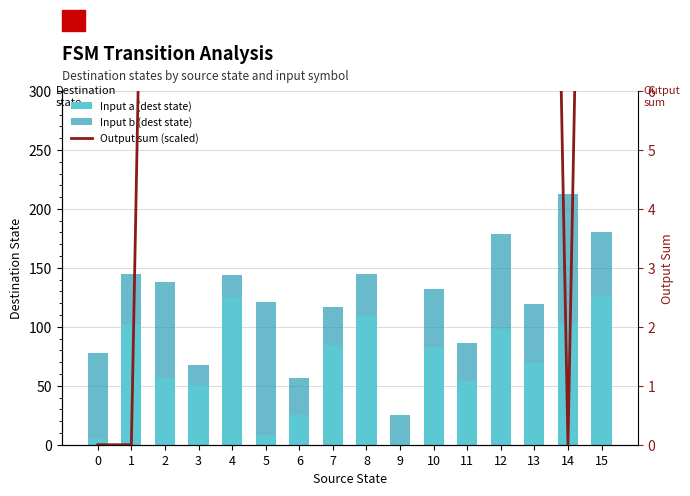

Between 4 and 15, which is larger?

15